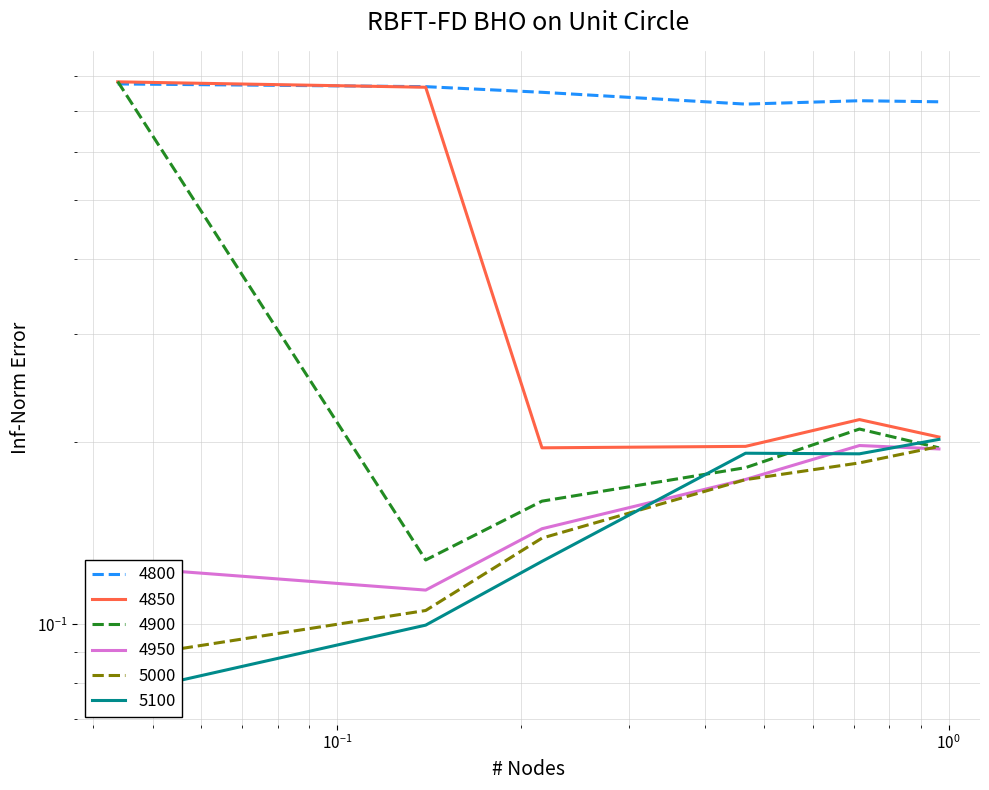

Reading left to right, transcribe all the data shown in this chart.

4800: 0.8	0.8	0.8	0.7	0.7	0.7
4850: 0.8	0.8	0.2	0.2	0.2	0.2
4900: 0.8	0.1	0.2	0.2	0.2	0.2
4950: 0.1	0.1	0.1	0.2	0.2	0.2
5000: 0.1	0.1	0.1	0.2	0.2	0.2
5100: 0.1	0.1	0.1	0.2	0.2	0.2